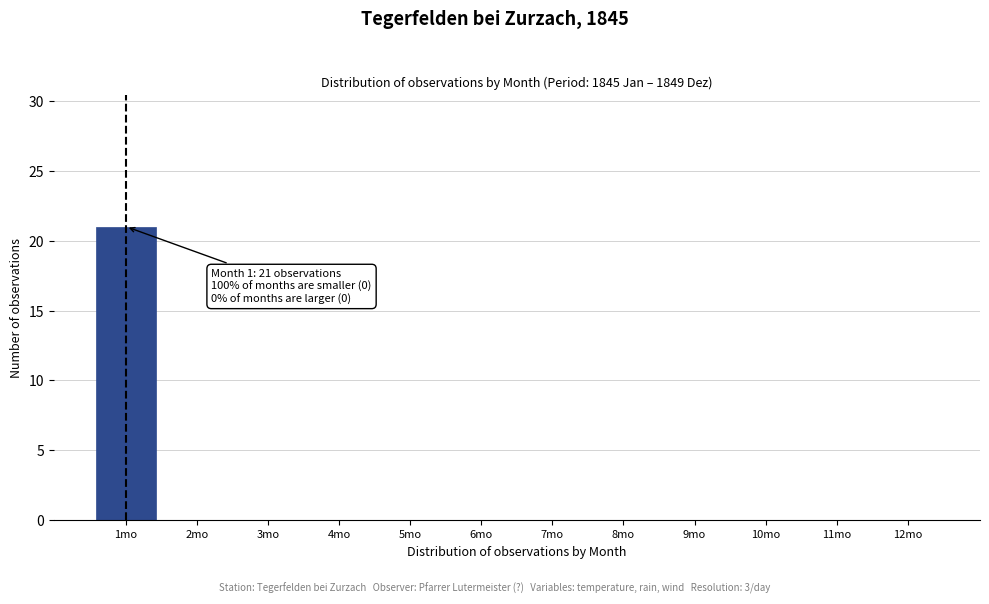

Reading left to right, transcribe all the data shown in this chart.

1mo=21	2mo=0	3mo=0	4mo=0	5mo=0	6mo=0	7mo=0	8mo=0	9mo=0	10mo=0	11mo=0	12mo=0